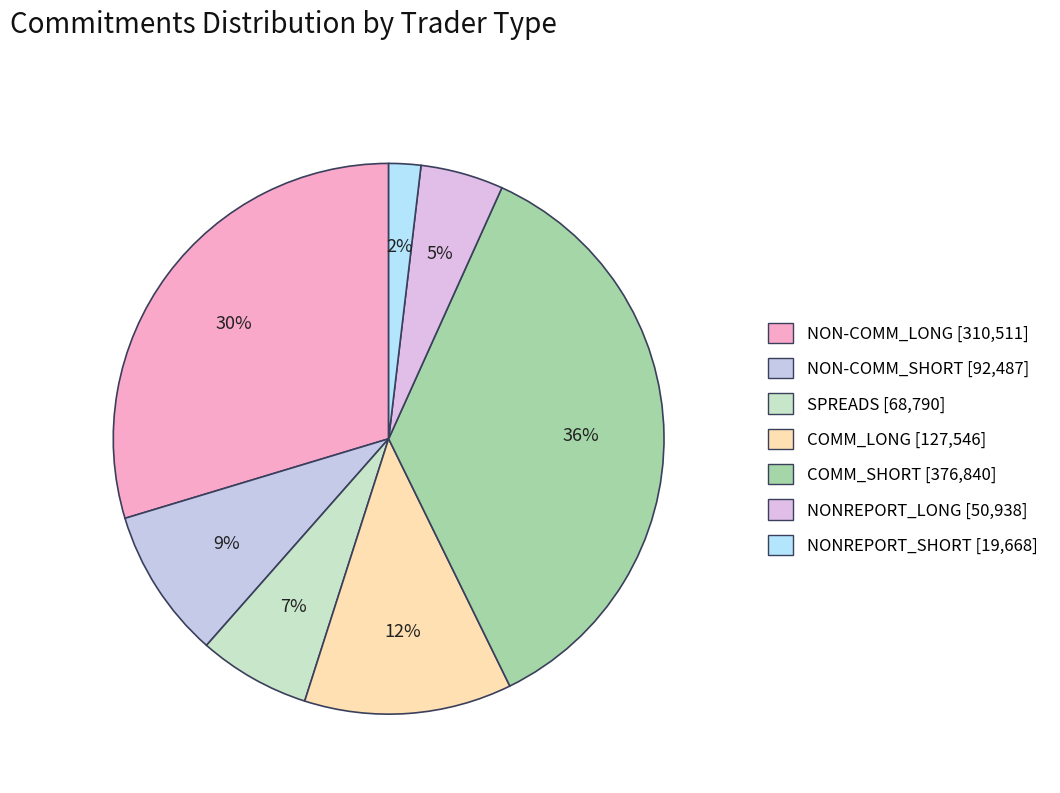

What percentage do COMM_SHORT and NON-COMM_LONG together represent?

65.7%